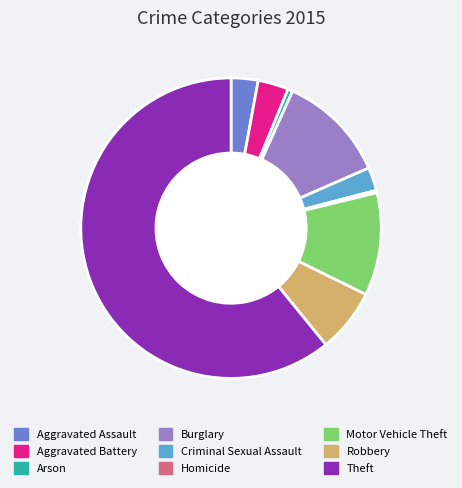

What is the largest slice in the pie chart?

Theft